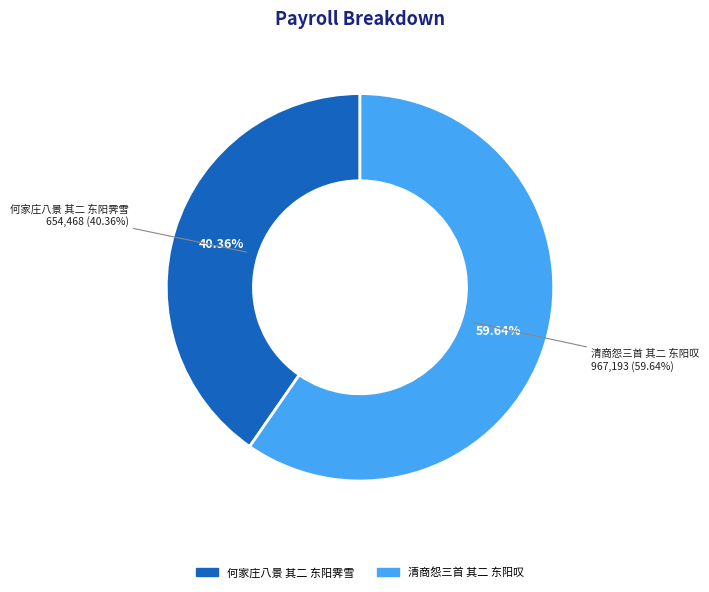

How many slices are in this pie chart?

2